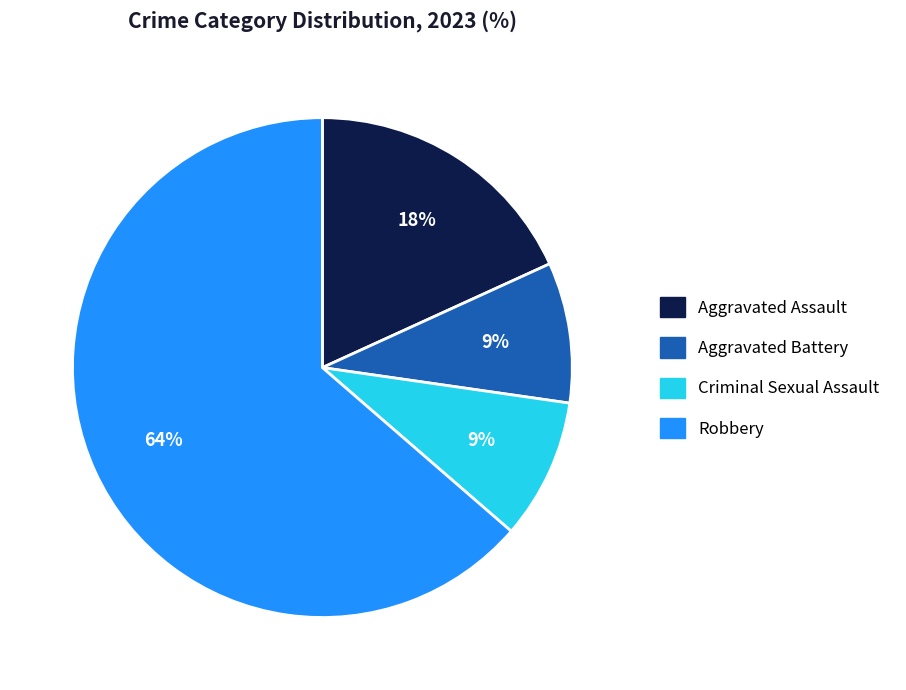

To the nearest percent, what is the average slice percentage?

25%